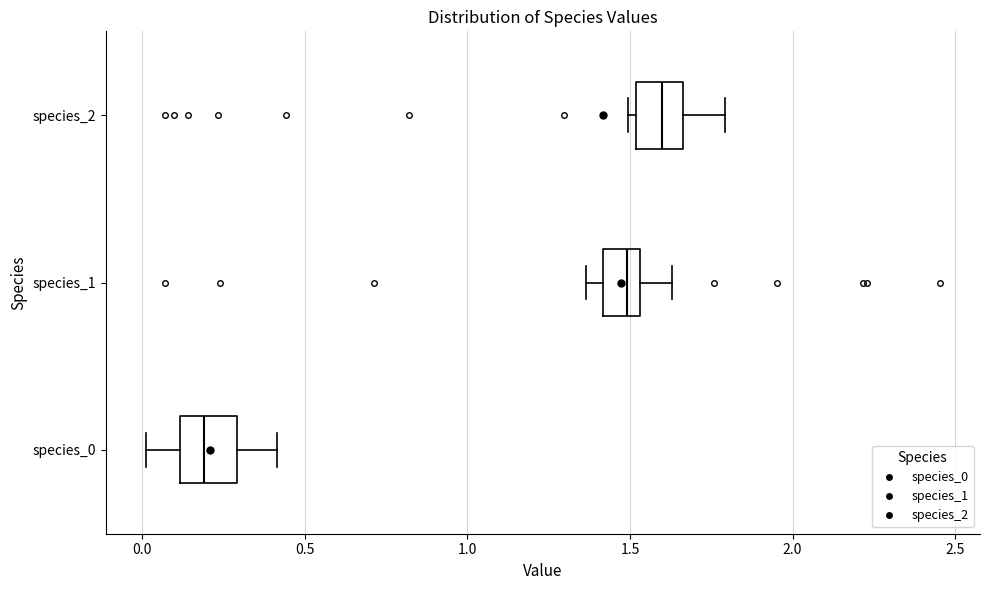

Where does the right whisker of the box for species_1 end on the x-axis? The values are not printed on the chart, so give them approximately, as read against the axis.

1.65